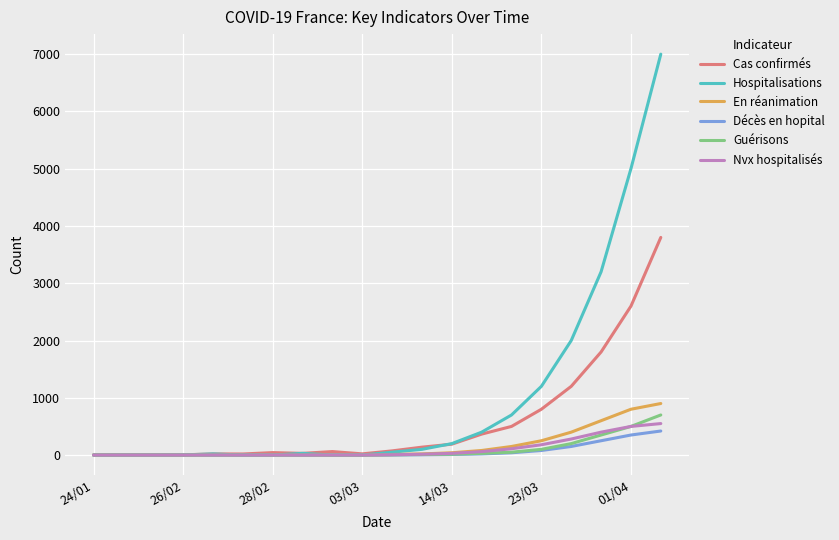

Which series has the largest total across all categories?

Hospitalisations